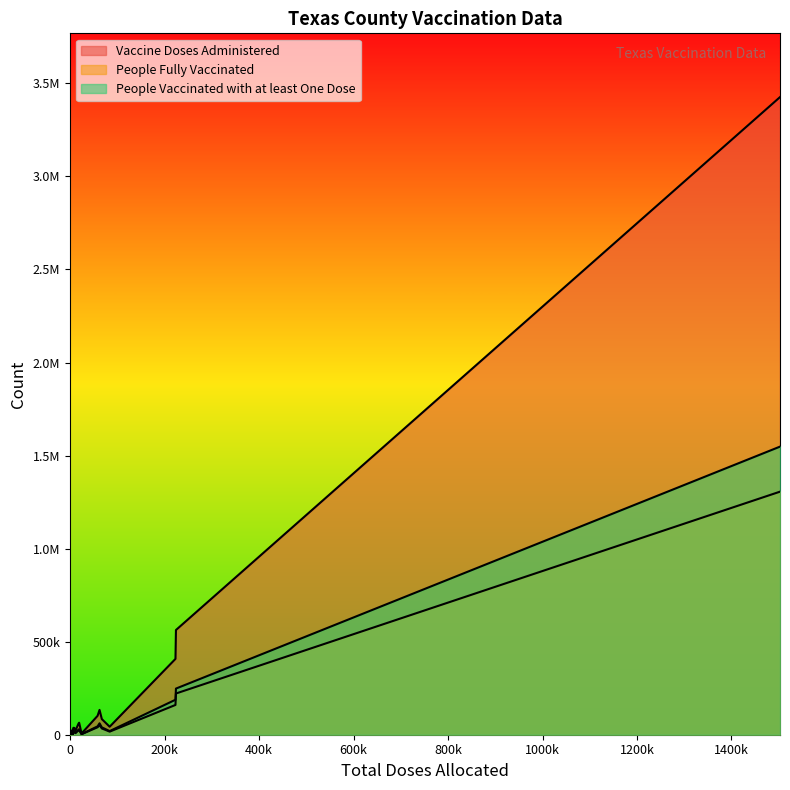

What are all the series names shown in the legend?

Vaccine Doses Administered, People Fully Vaccinated, People Vaccinated with at least One Dose